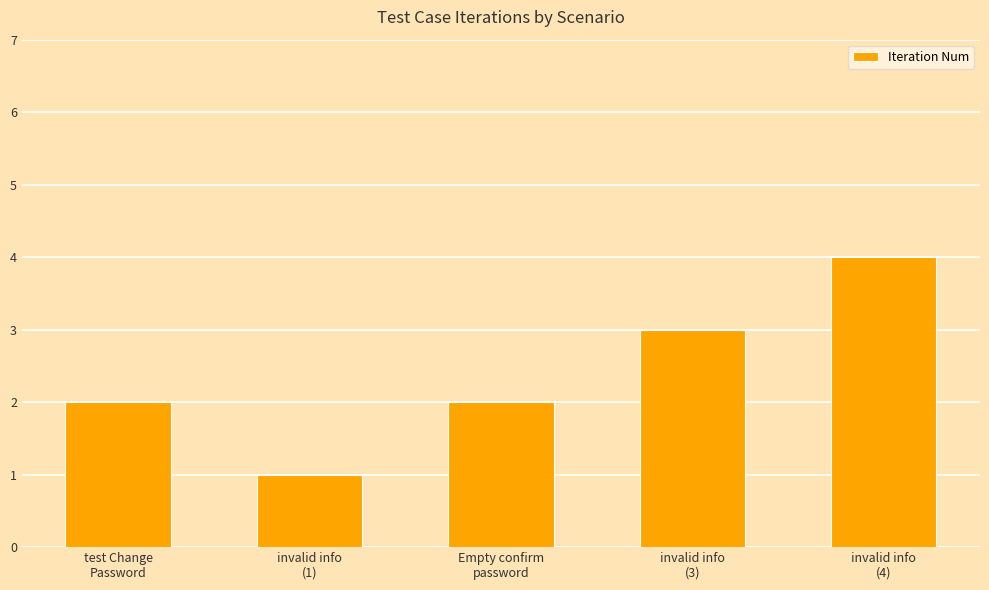

Reading left to right, transcribe all the data shown in this chart.

test Change
Password=2	invalid info
(1)=1	Empty confirm
password=2	invalid info
(3)=3	invalid info
(4)=4